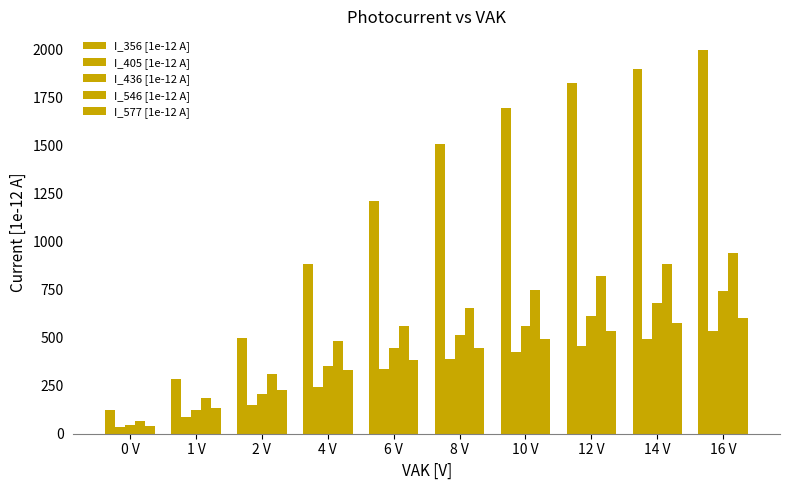

At how many categories does at least one series exceed 1391?

5